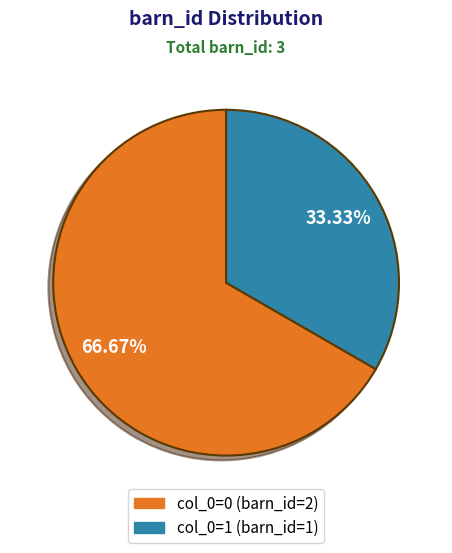

Is there any slice that represents more than half of the pie?

Yes